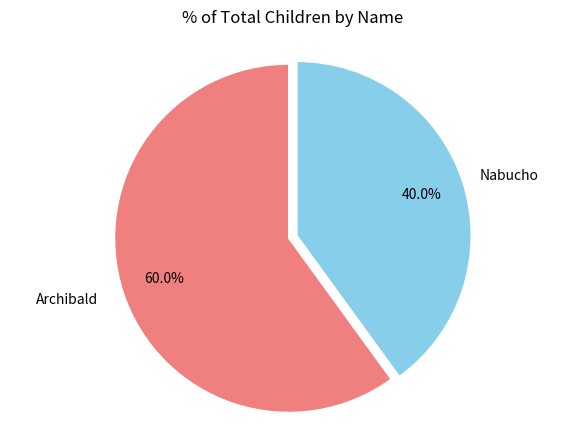

Does any single category account for the majority?

Yes